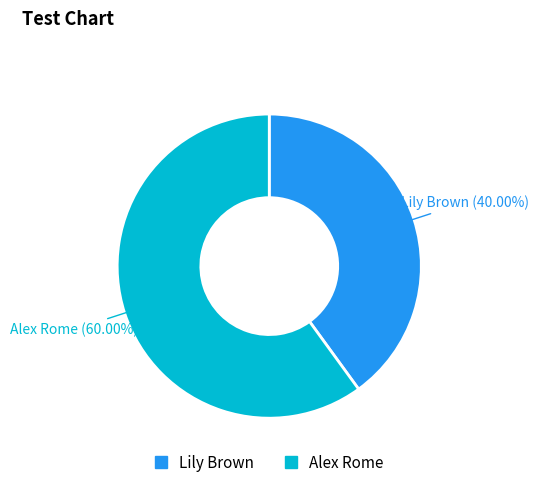

Count the number of slices in the pie.

2